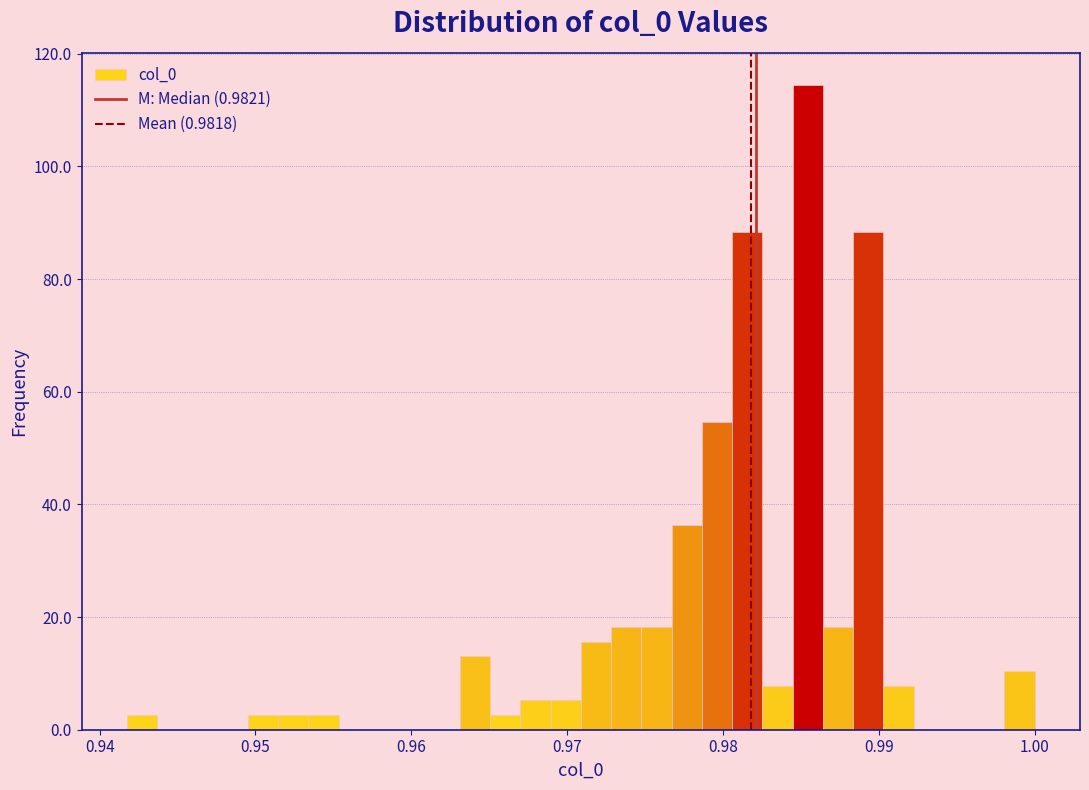

Read against the x-axis, roughly where is the centre of the tallest bar?

0.985